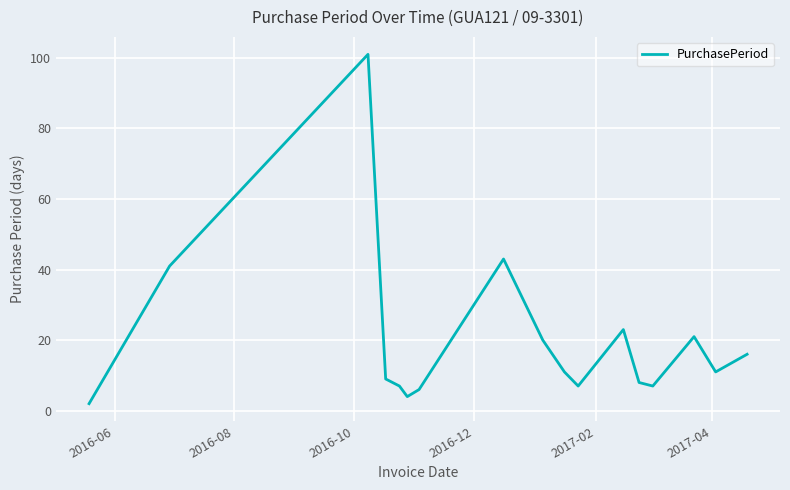

What is the difference between the maximum and minimum values?

99